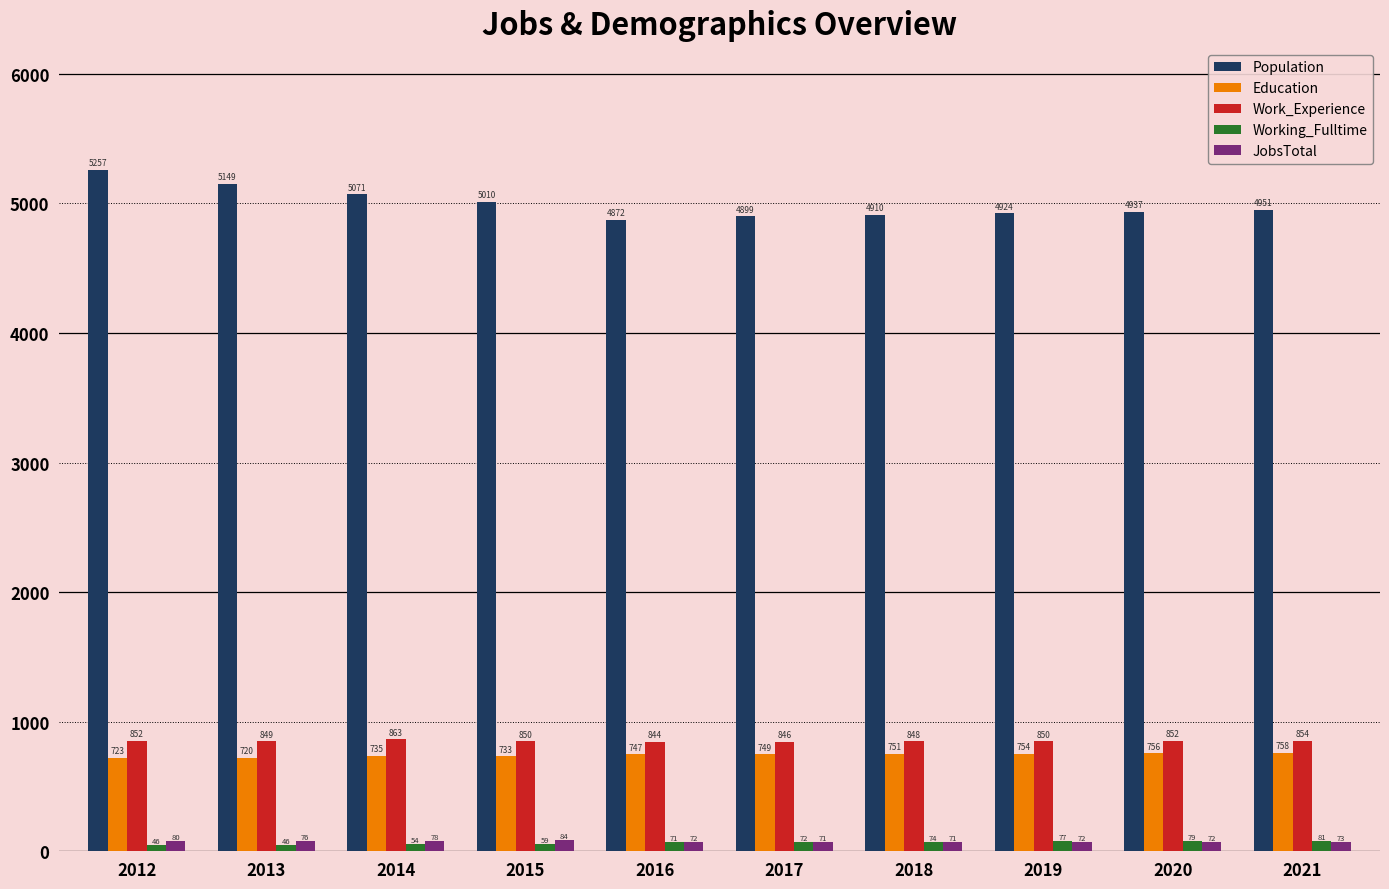

The value of Population at 2016 is 3000. True or false?

False